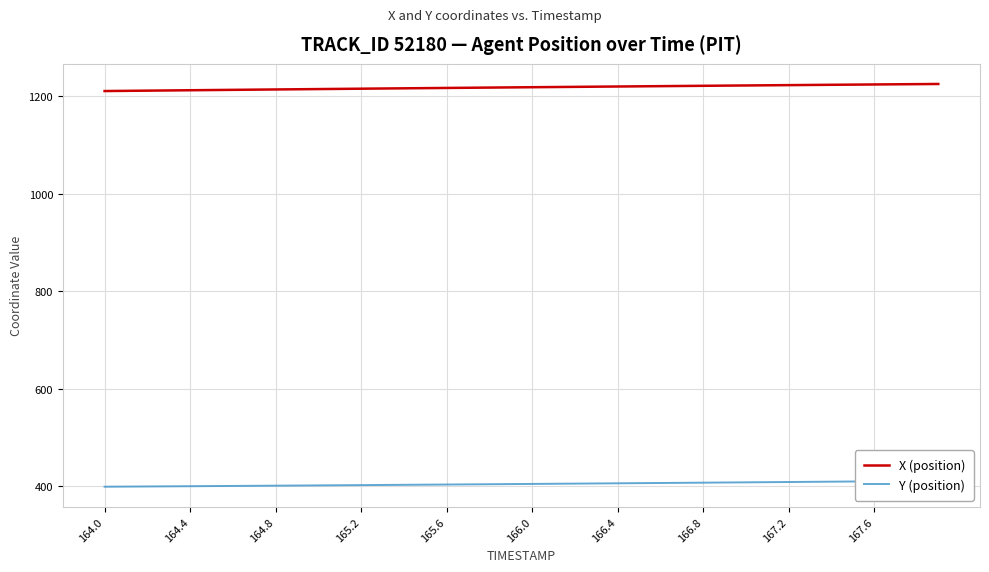

What is the value of the Y (position) point at the 19th from the left?

404.6